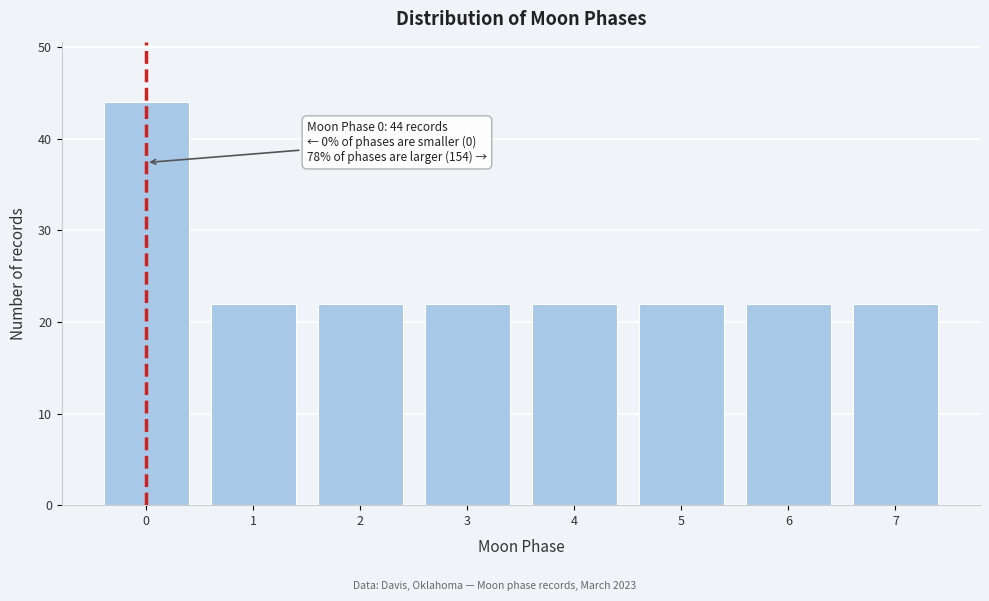

Reading left to right, transcribe all the data shown in this chart.

44	22	22	22	22	22	22	22